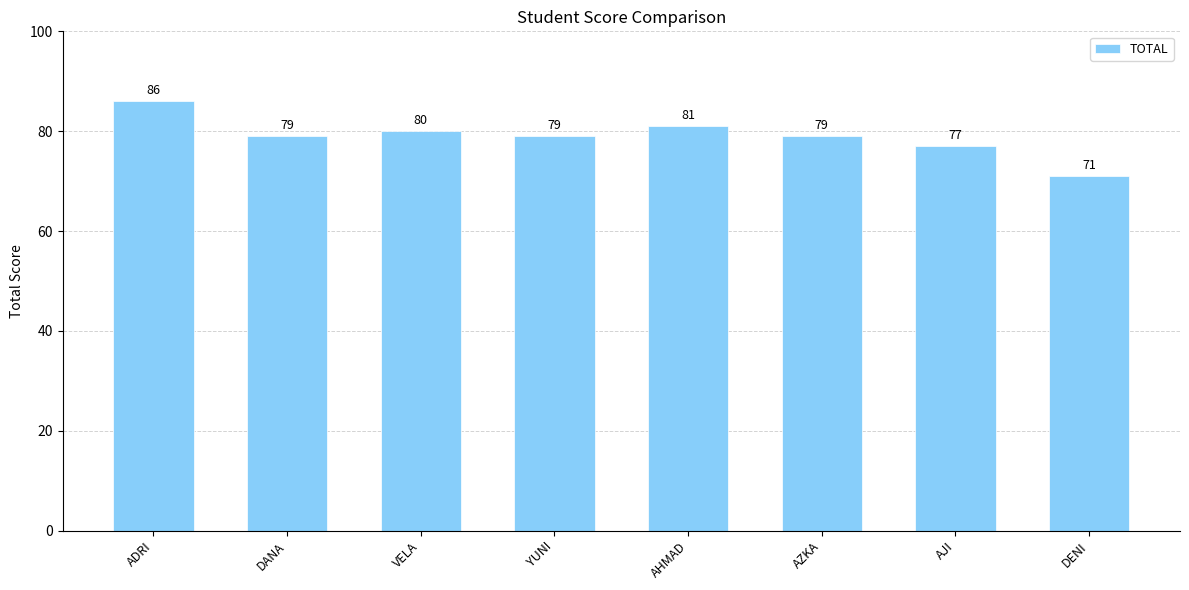

What is the value of the 2nd bar from the left?

79